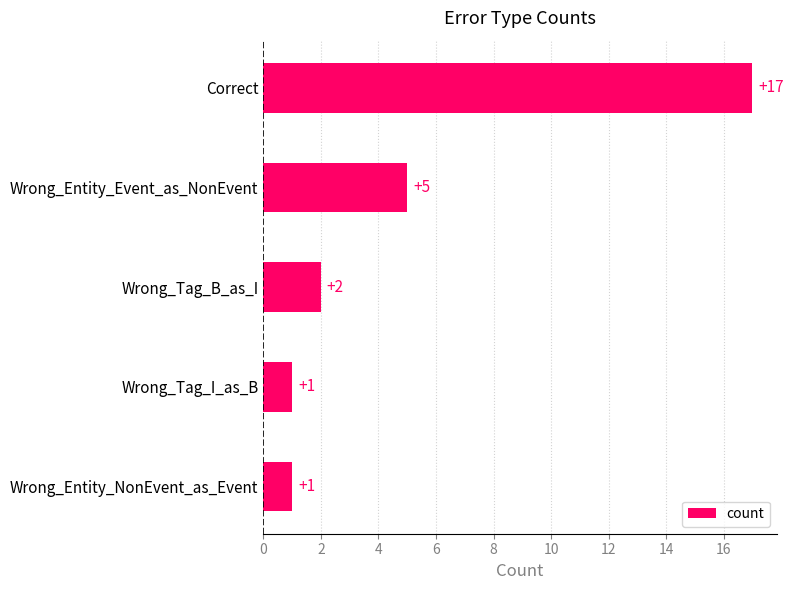

At which label is the value closest to 9?

Wrong_Entity_Event_as_NonEvent